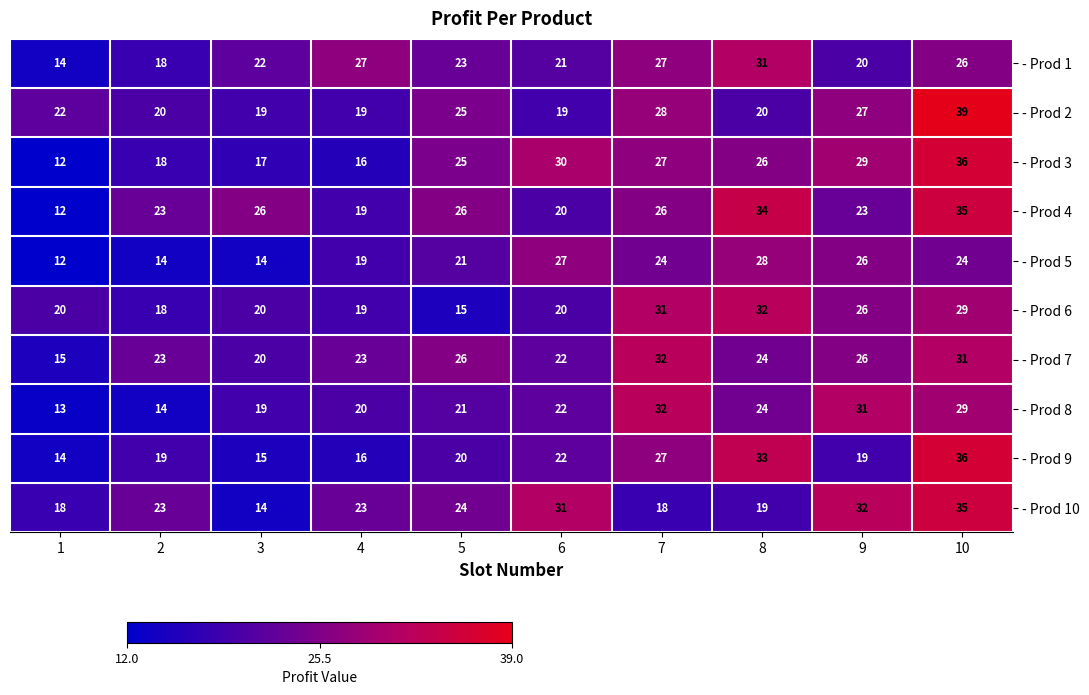

What is the sum of all - Prod 10 values?

237